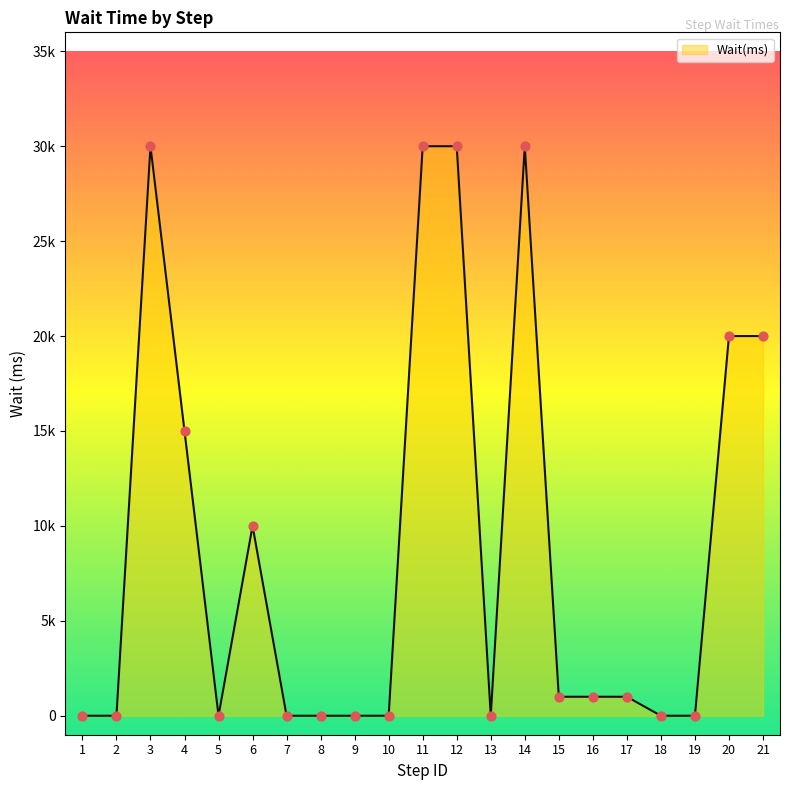

Which has a higher value, 21 or 5?

21